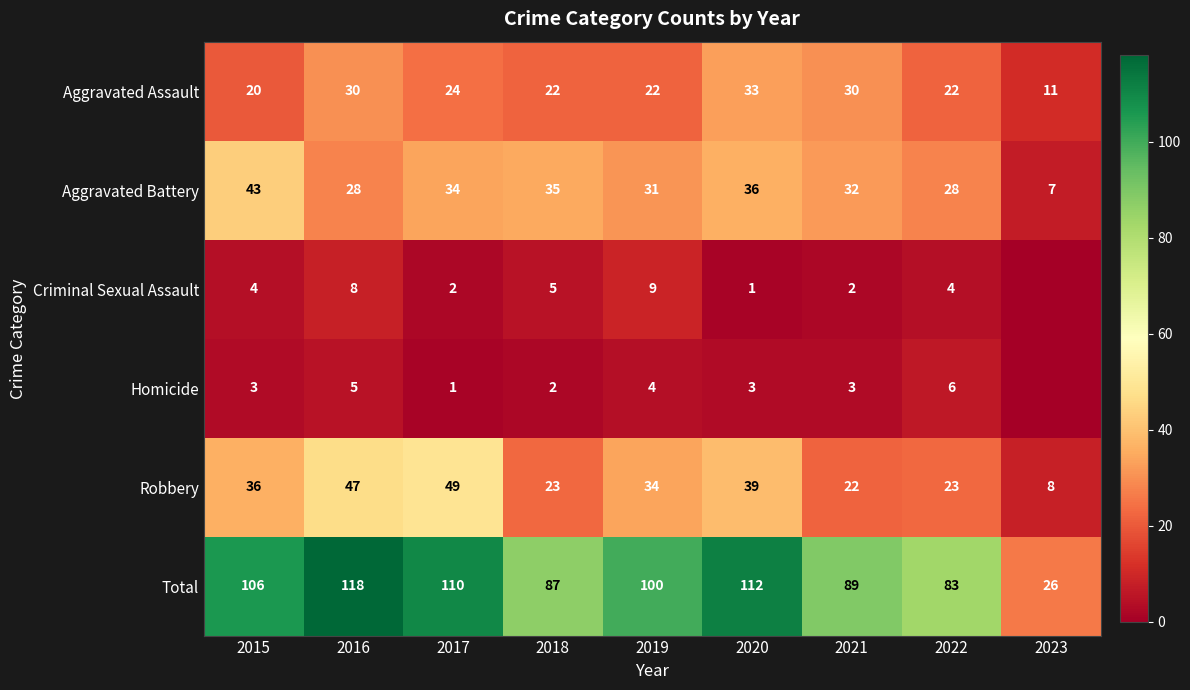

How many series are shown in this chart?

6